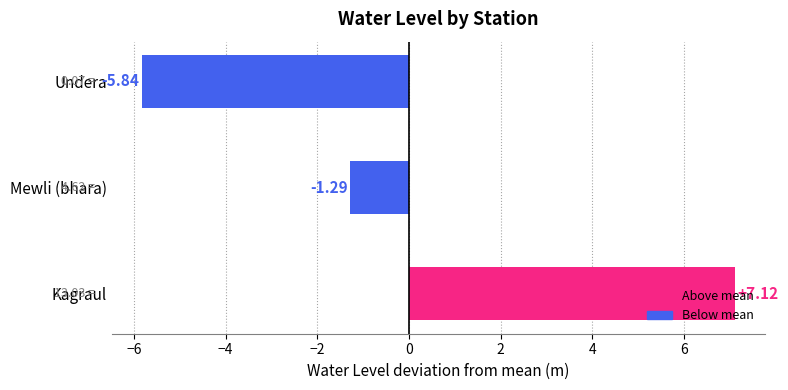

What is the difference between the values at Mewli (bhara) and Kagraul?

8.4